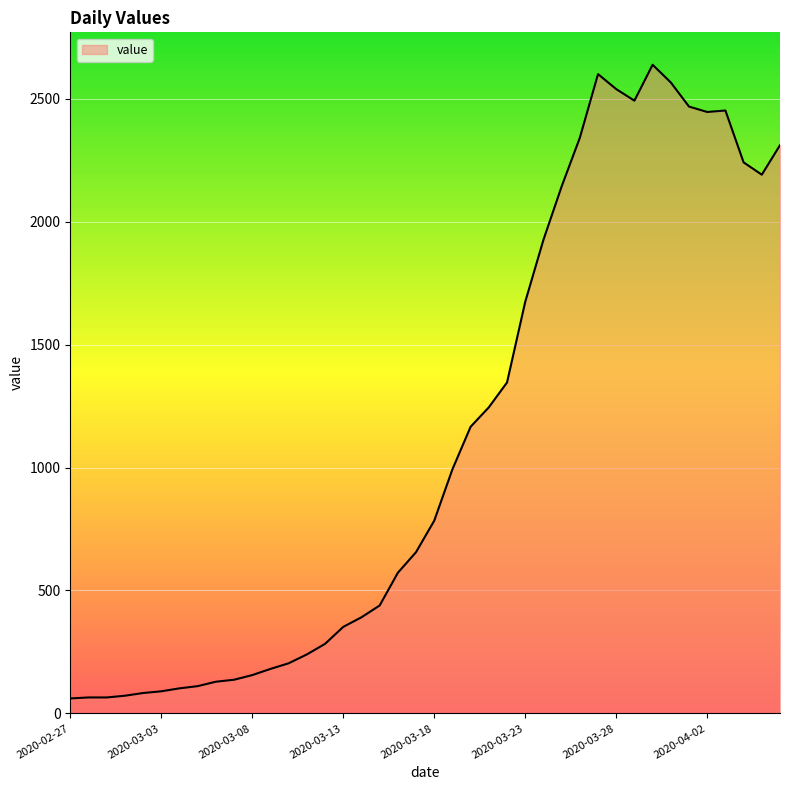

What is the minimum value shown in the chart?

61